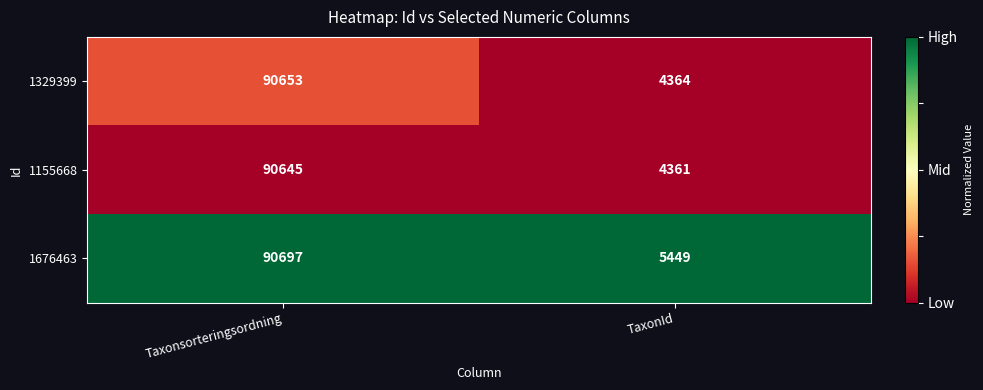

What is the highest value of the 1155668 series?

90645